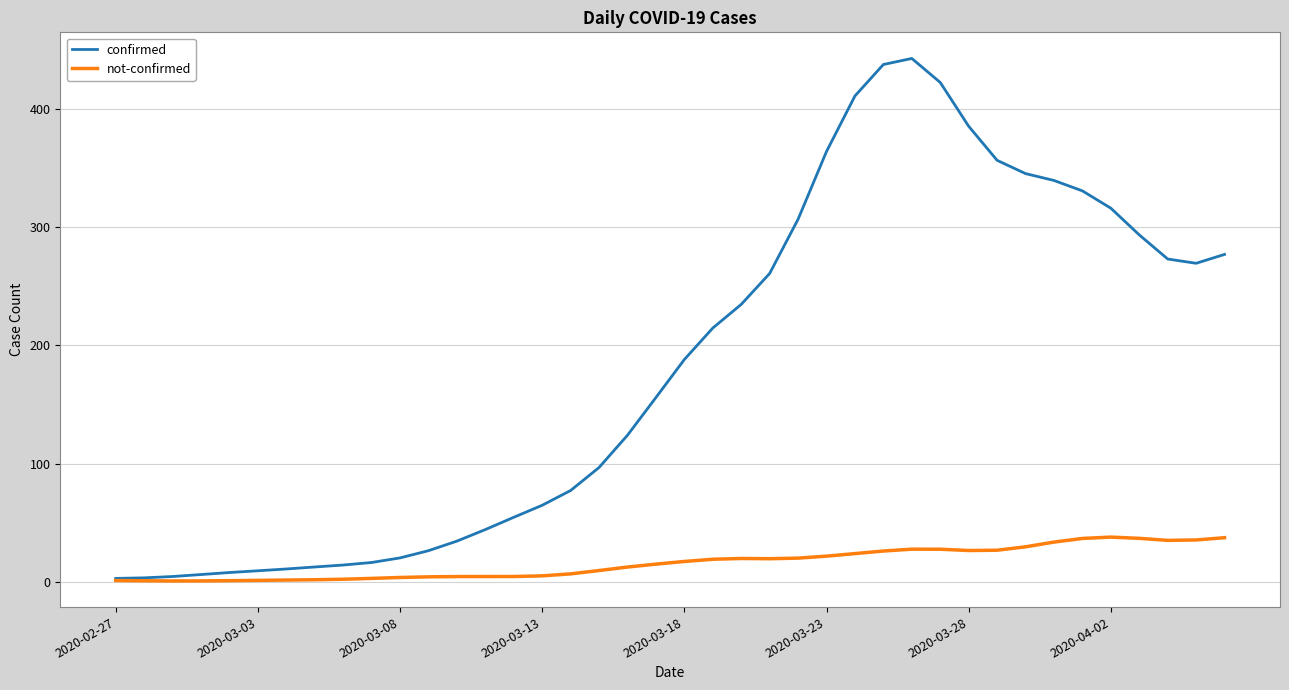

Which series has the widest spread of values?

confirmed